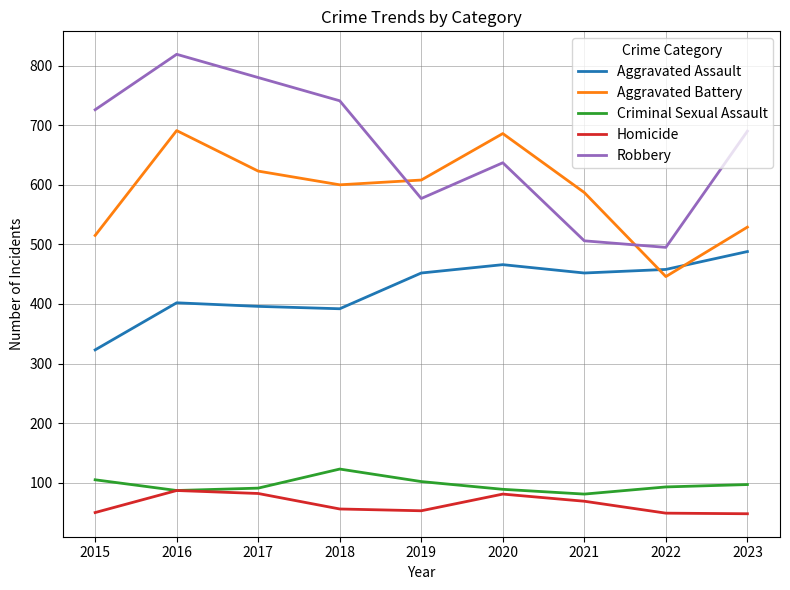

The Aggravated Battery series shows 231 at 2017. True or false?

False